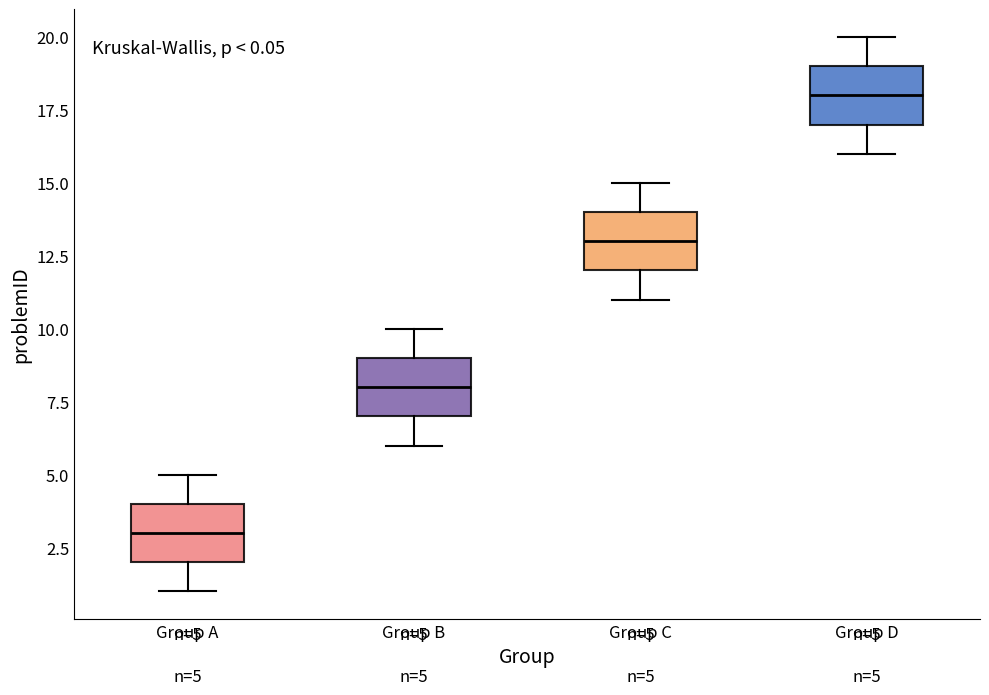

Which box has the lowest median line?

Group A